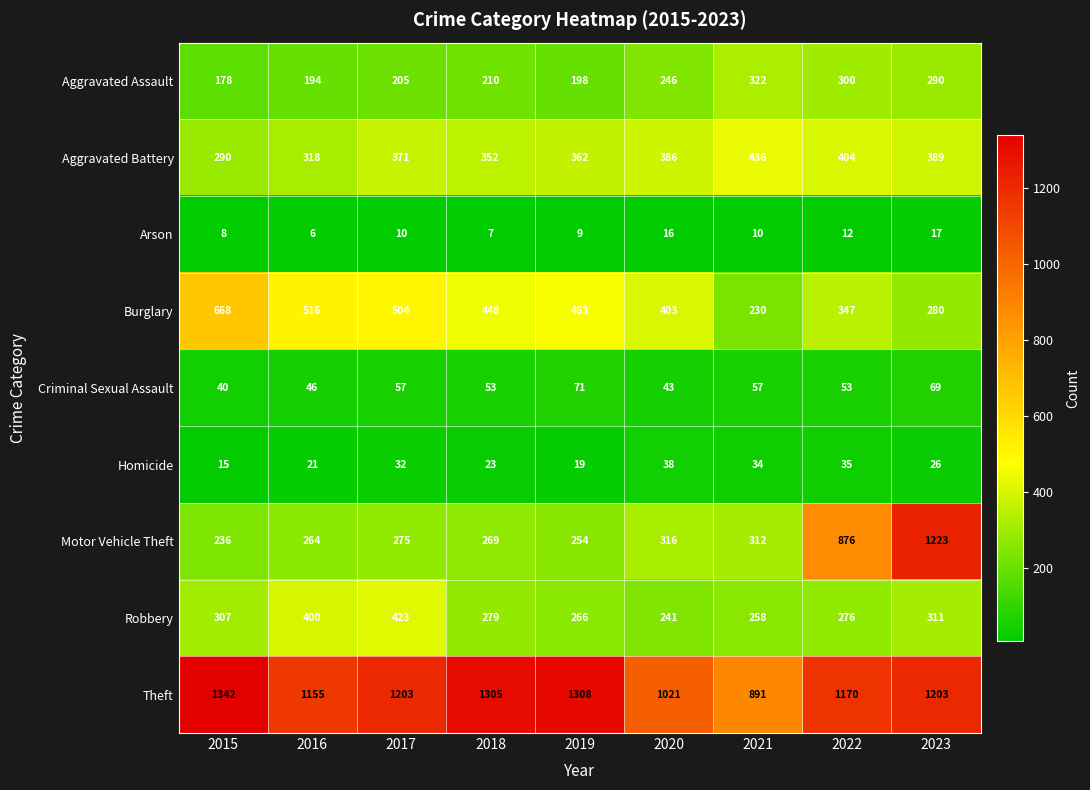

The value of Burglary at 2019 is 830. True or false?

False